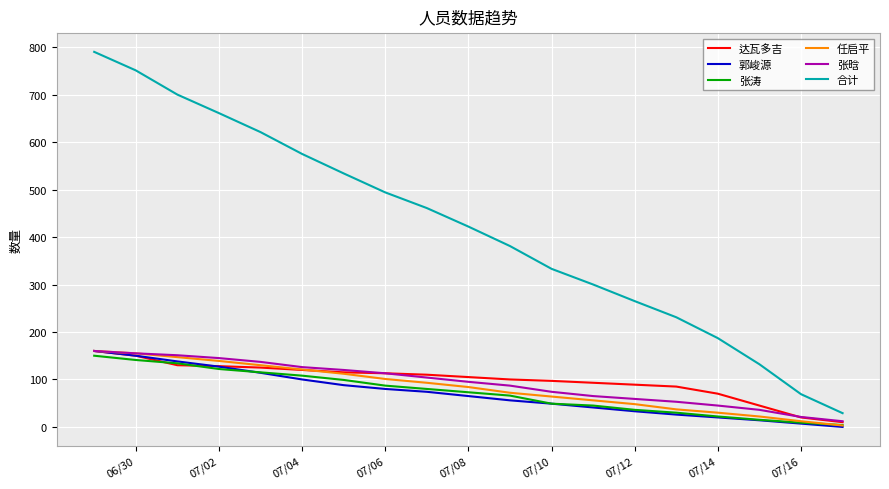

Which series has the widest spread of values?

合计